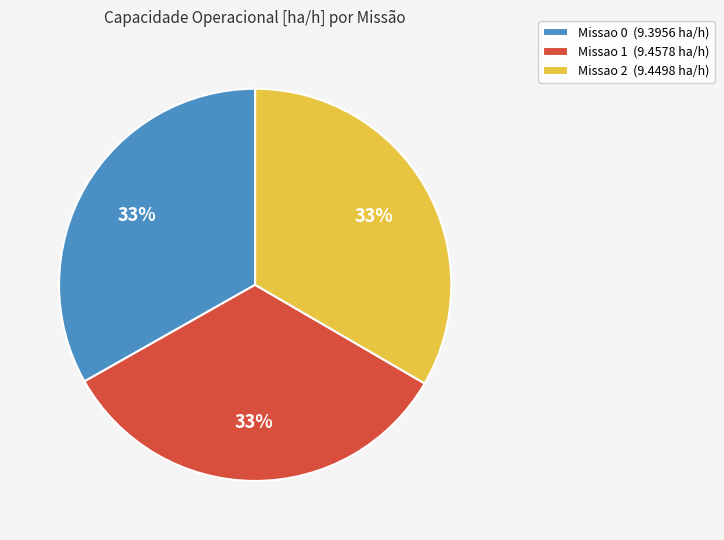

What percentage is the Missao 2 slice, to the nearest percent?

33%